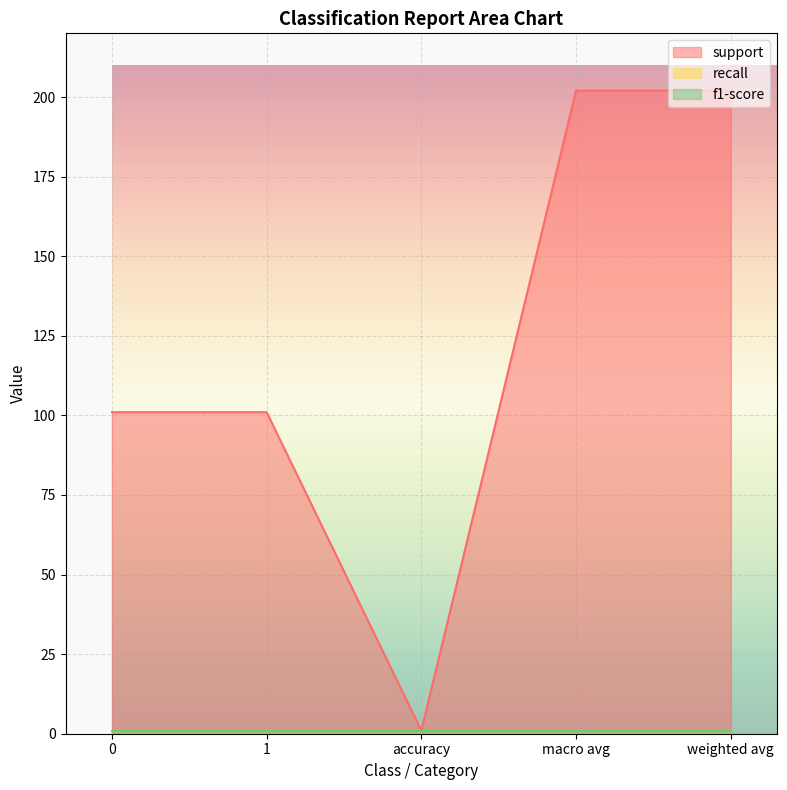

The f1-score series shows 1 at weighted avg. True or false?

True